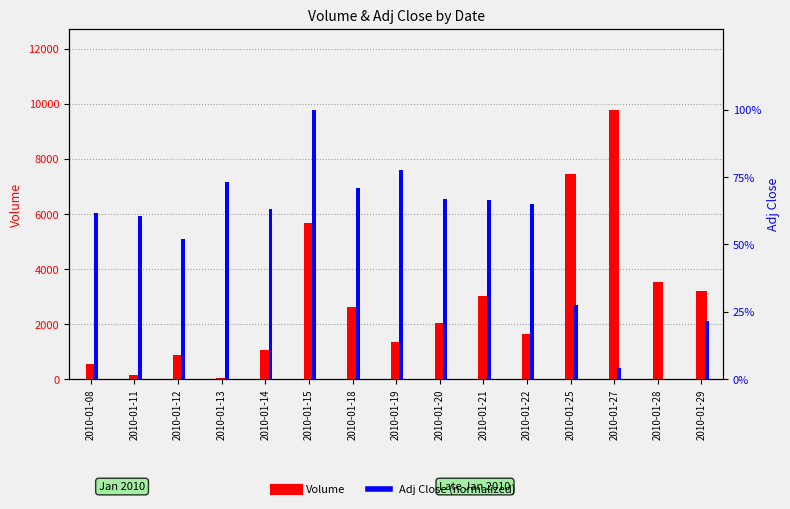

Which category has the lowest value in the Volume series?

2010-01-13